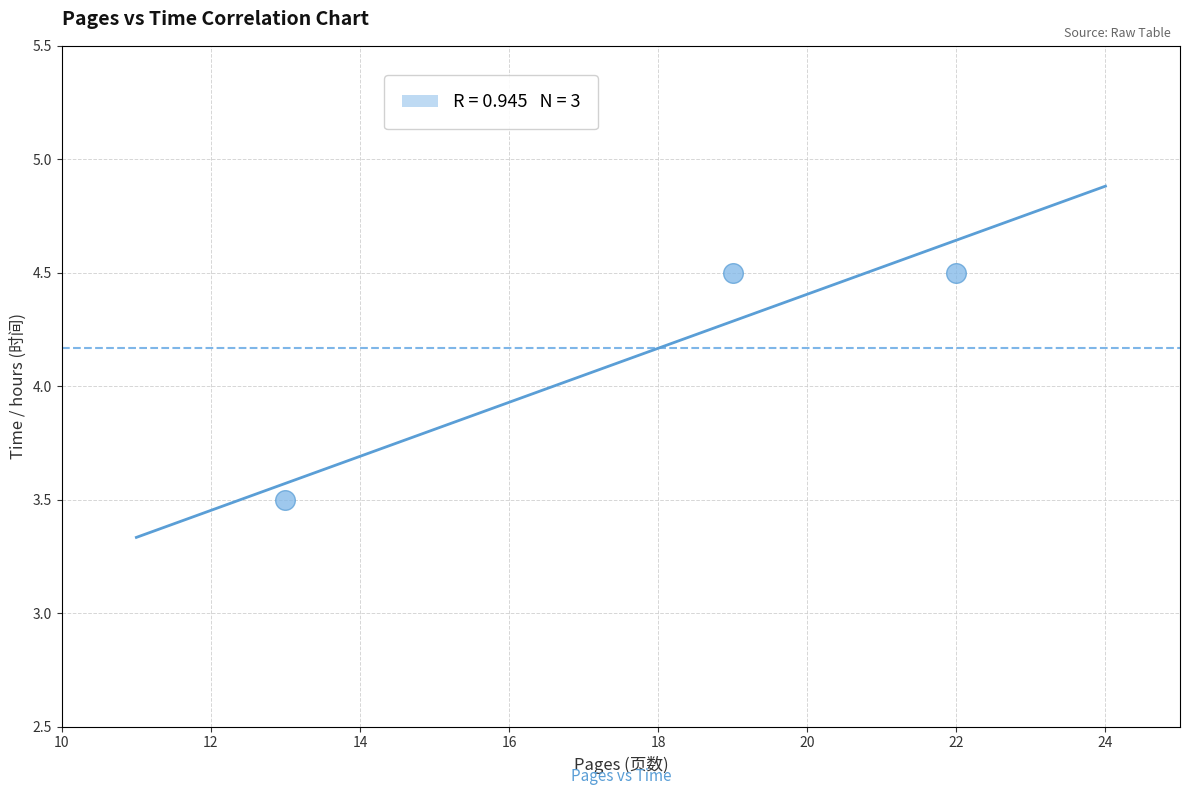

What is the average X value?

18.0